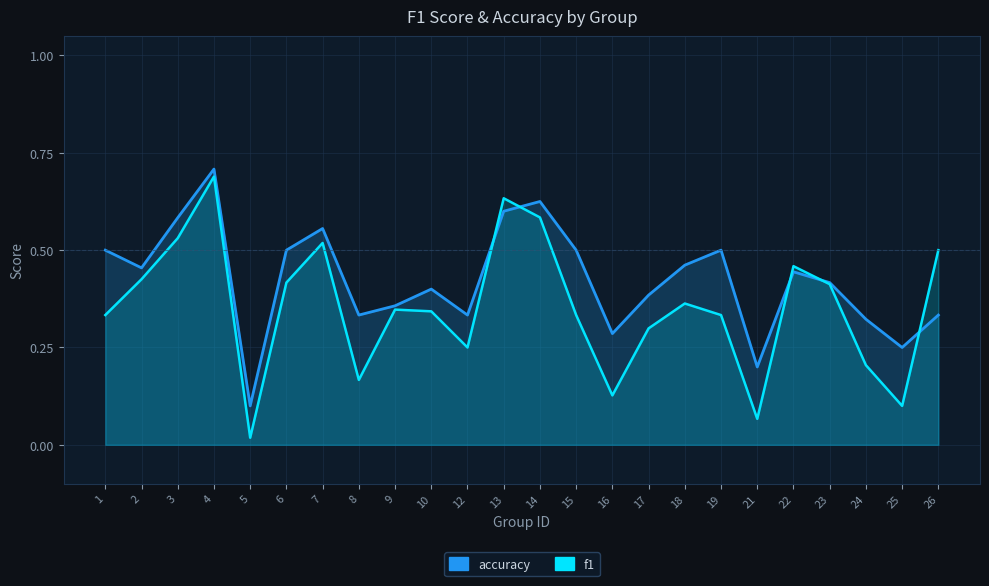

What is the value of the accuracy point at the 8th from the left?

0.3